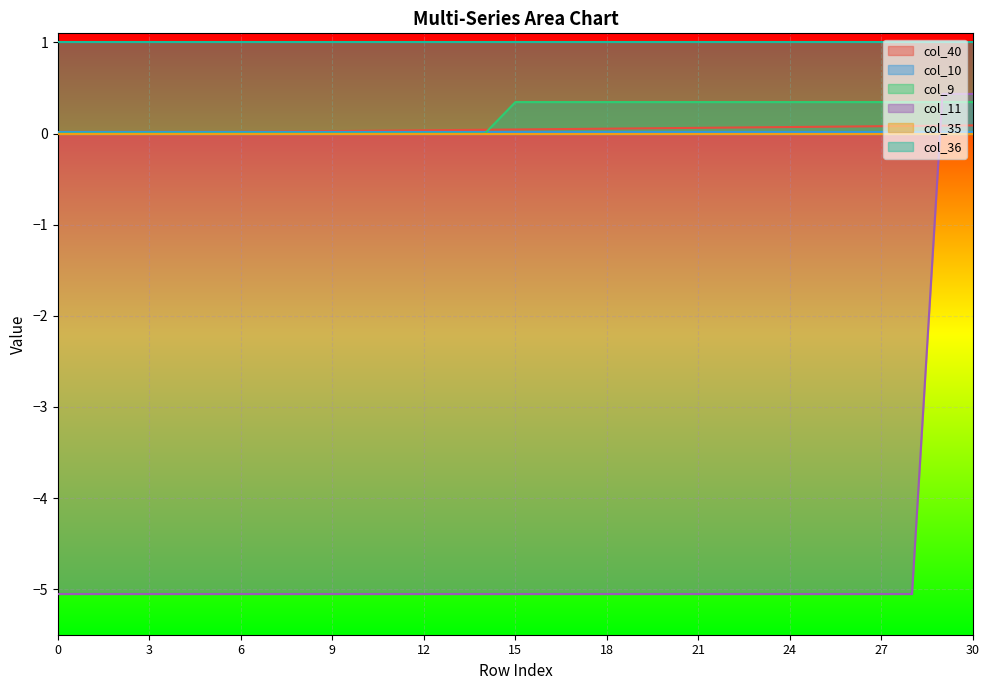

At which category is the sum across all series the highest?

30